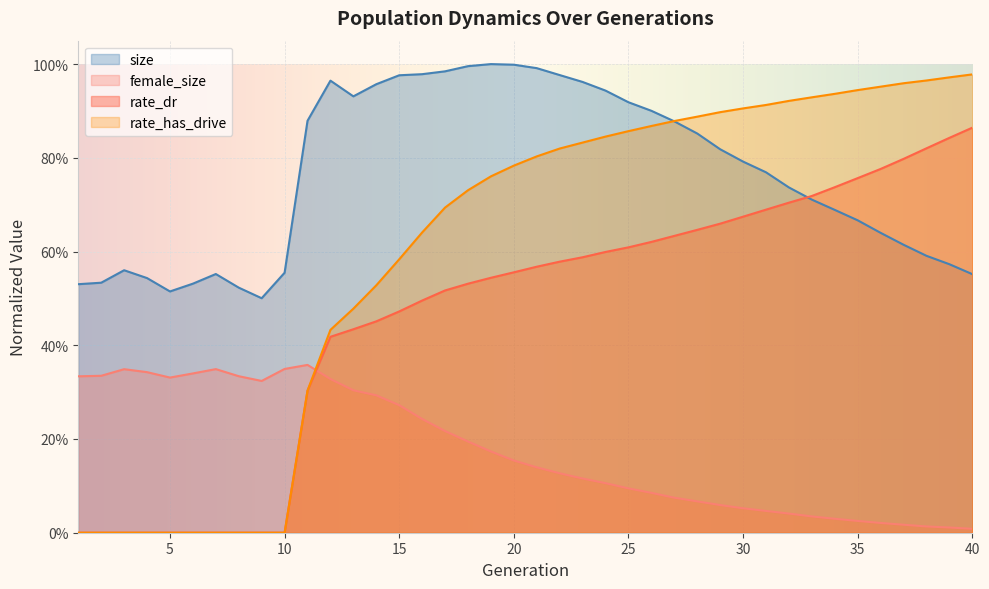

At which category does the chart reach its peak across all series?

19